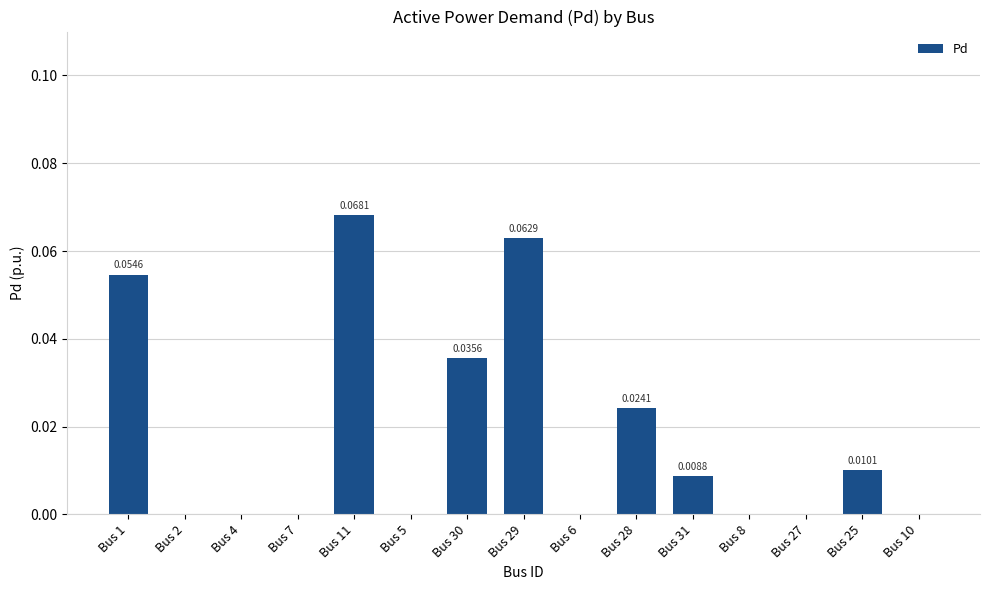

The value at Bus 10 is -0.0. True or false?

False